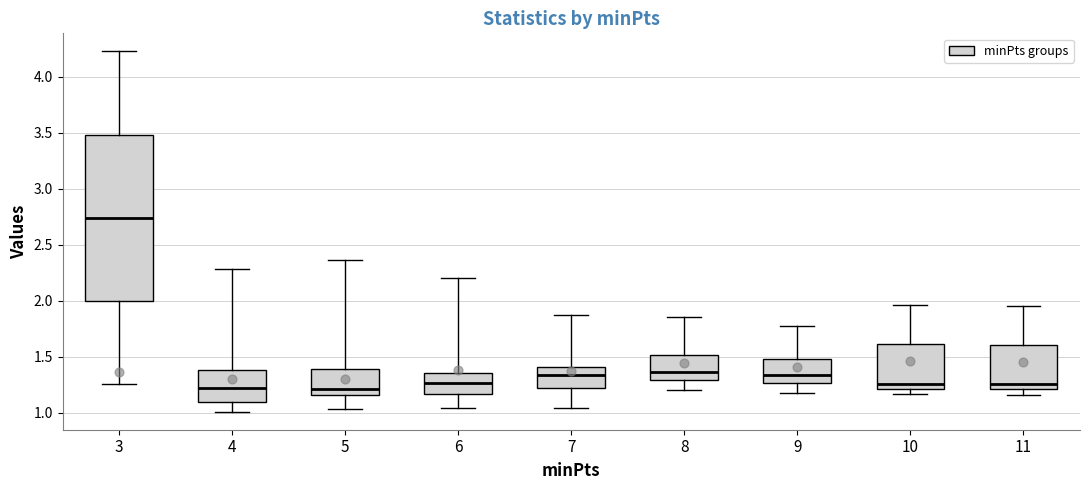

Comparing the boxes themselves (not the whiskers), which one is the tallest?

3